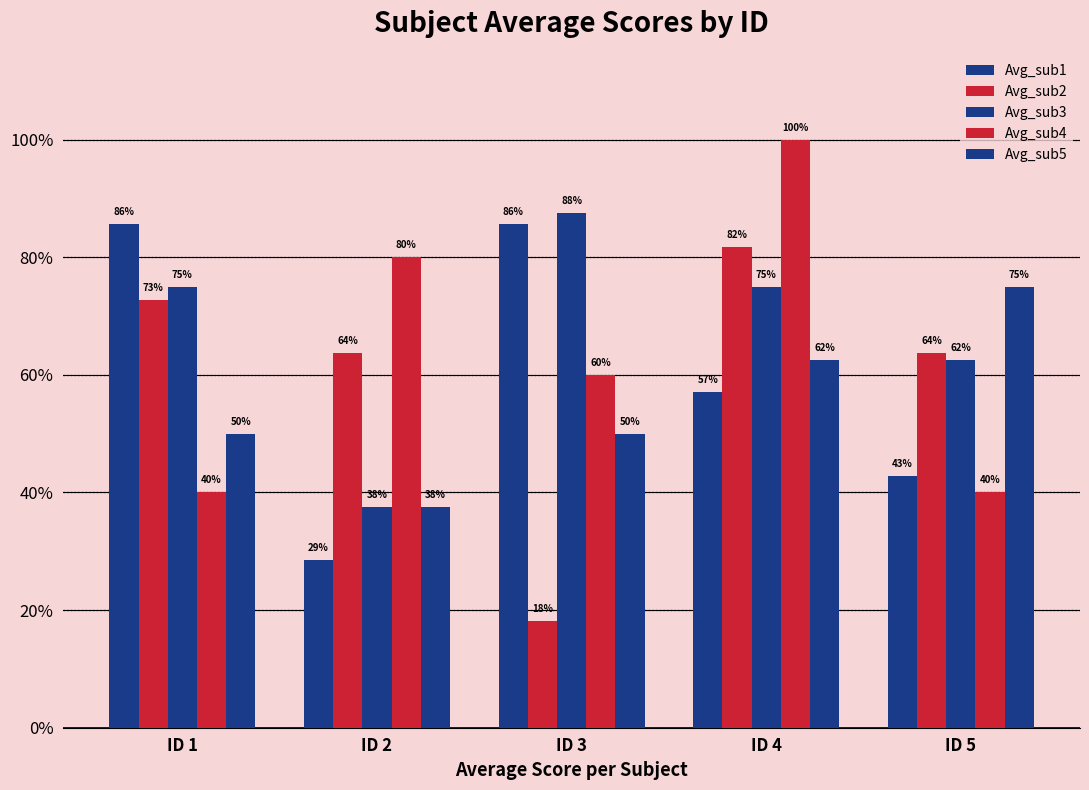

The Avg_sub4 series shows 0.2 at ID 3. True or false?

False